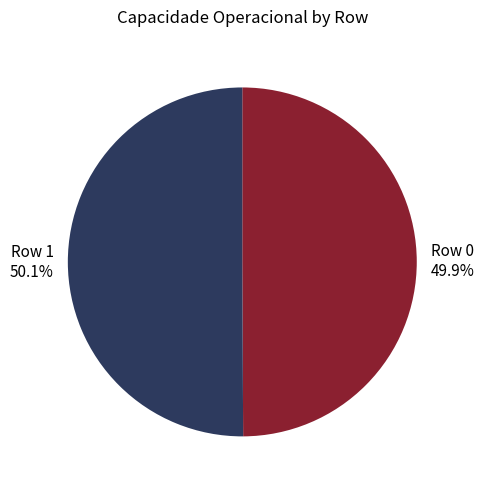

What percentage do Row 1 and Row 0 together represent?

100.0%